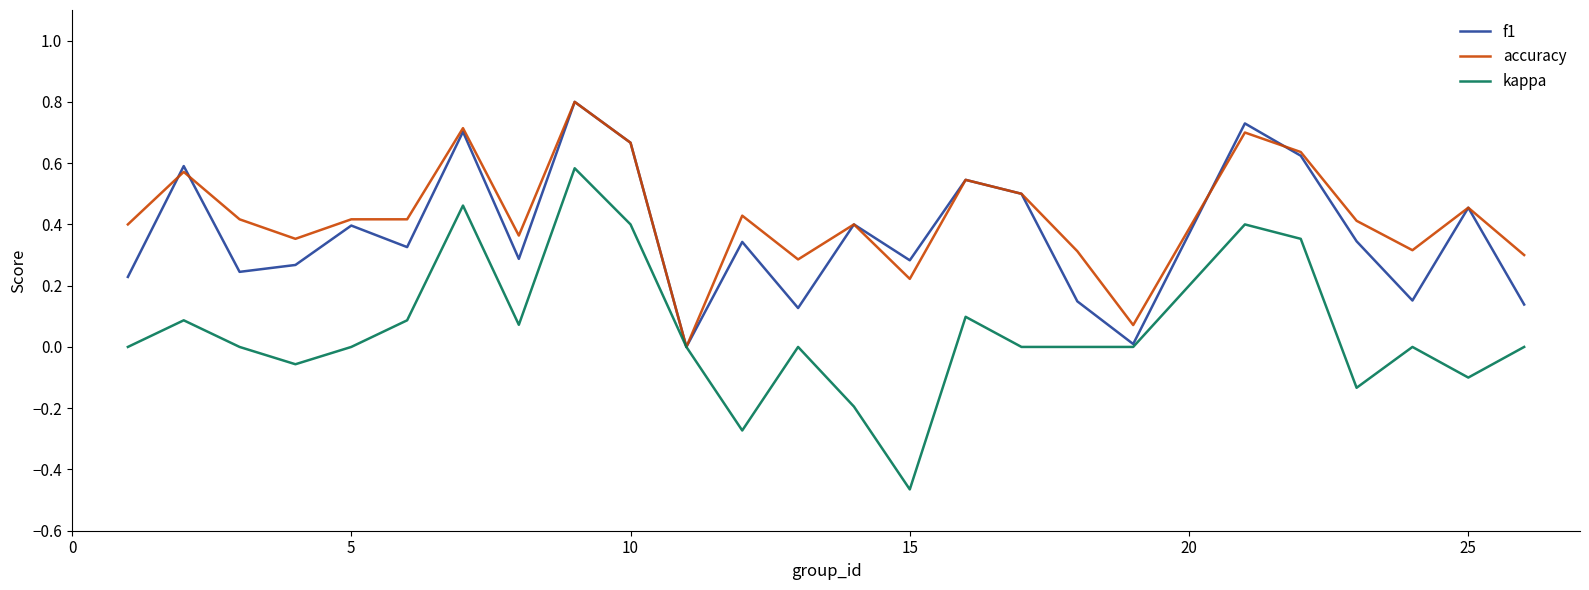

How many lines are shown in the chart?

3